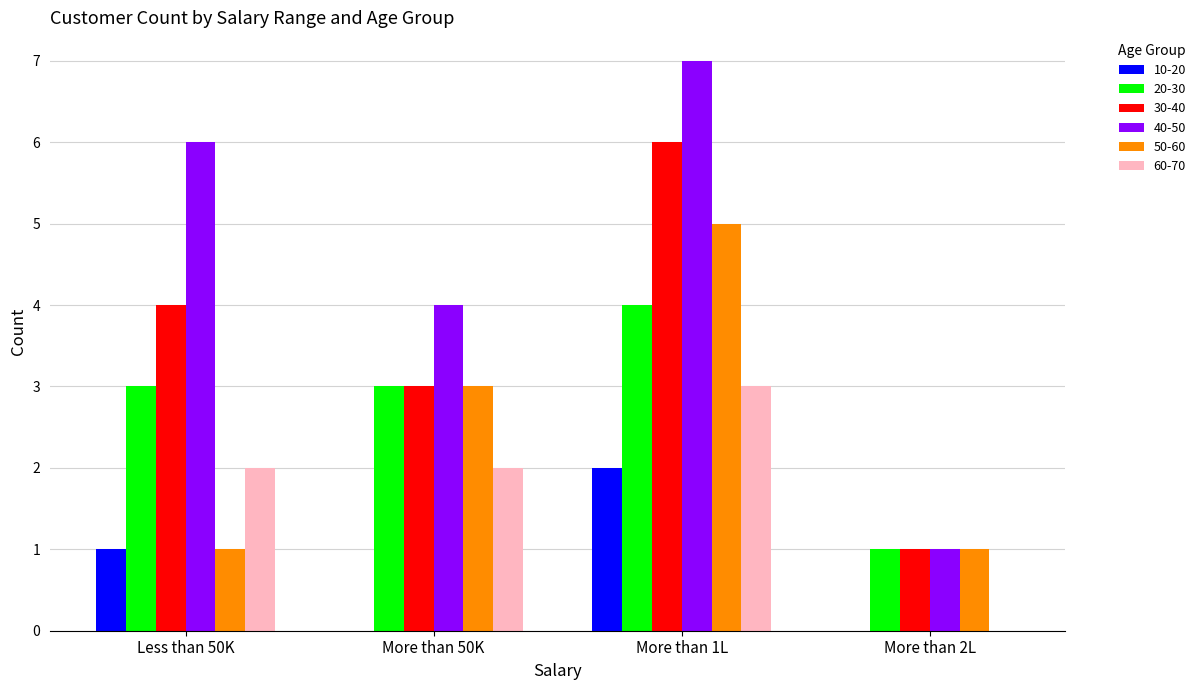

Is it true that 40-50 equals 1 at More than 2L?

True